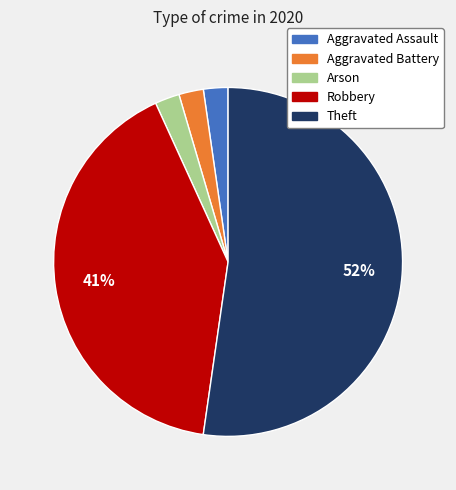

Which slice is the largest?

Theft